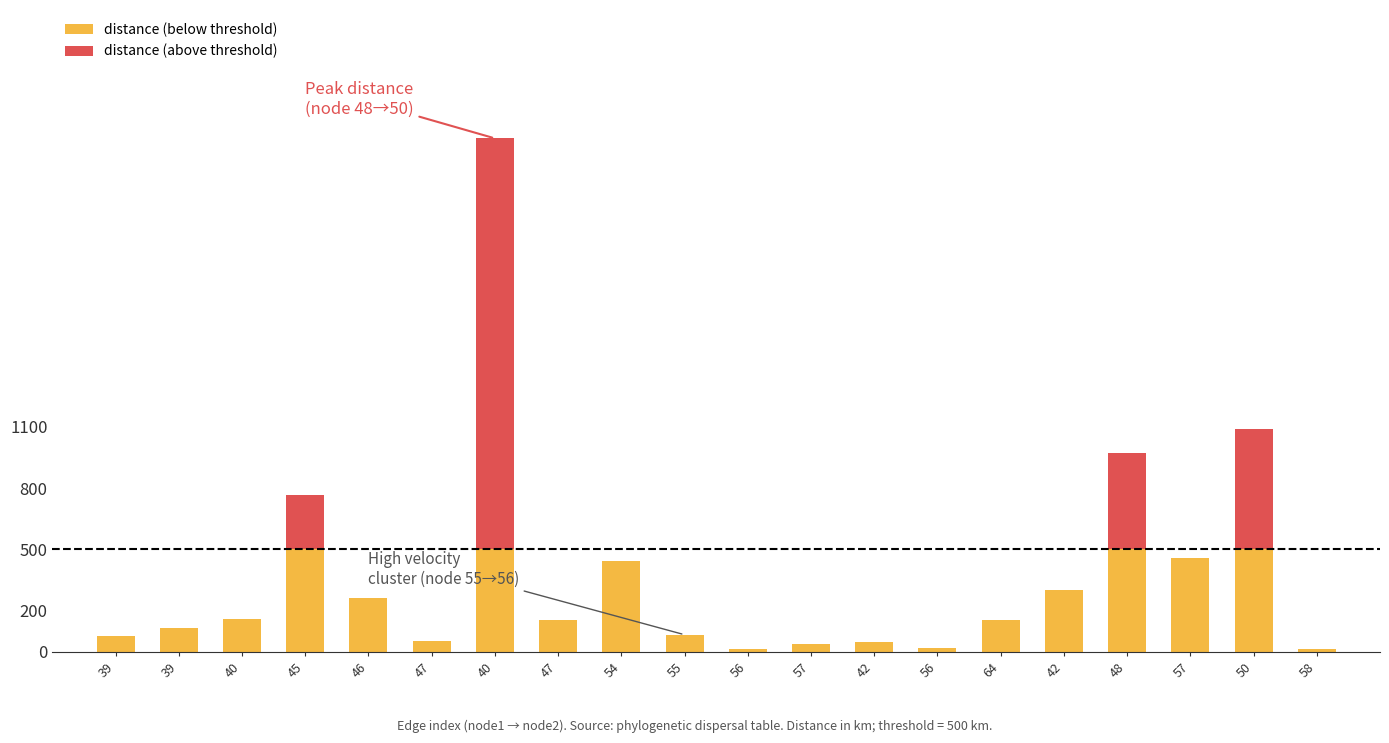

What are all the series names shown in the legend?

distance (below threshold), distance (above threshold)